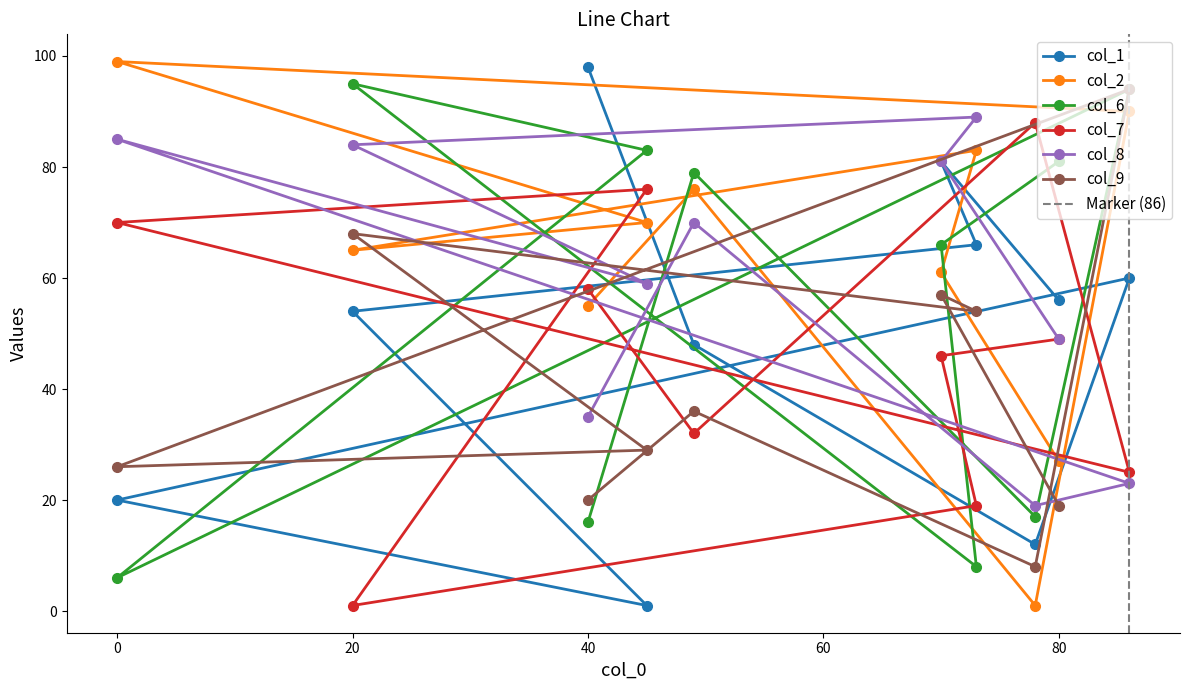

How many distinct data groups are displayed?

6